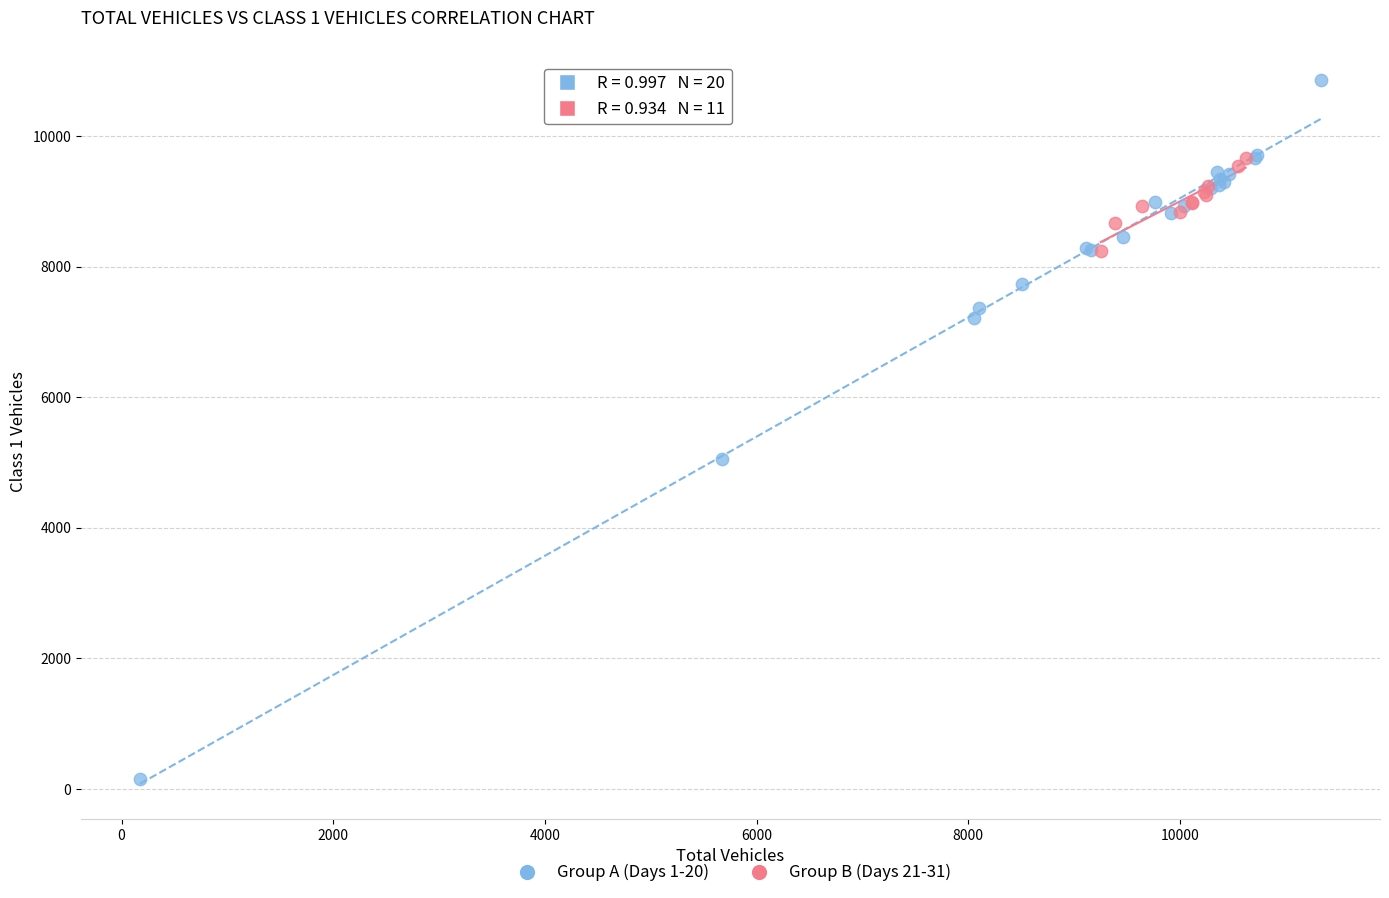

Which series contains the highest Y value?

Group A (Days 1-20)